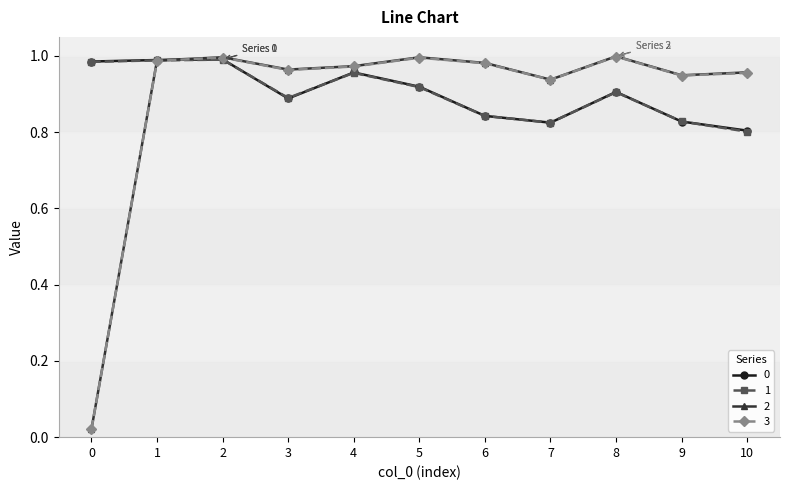

In 2, how many points are higher than both neighbors (excluding endpoints)?

3